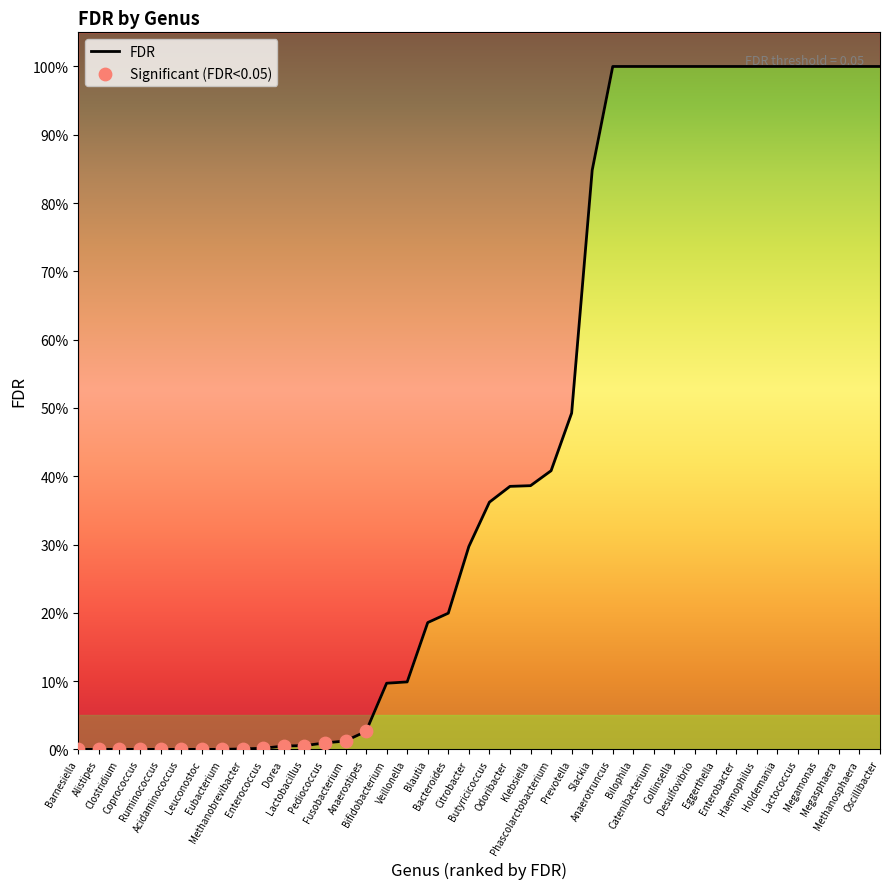

Which has a higher value, Enterococcus or Butyricicoccus?

Butyricicoccus